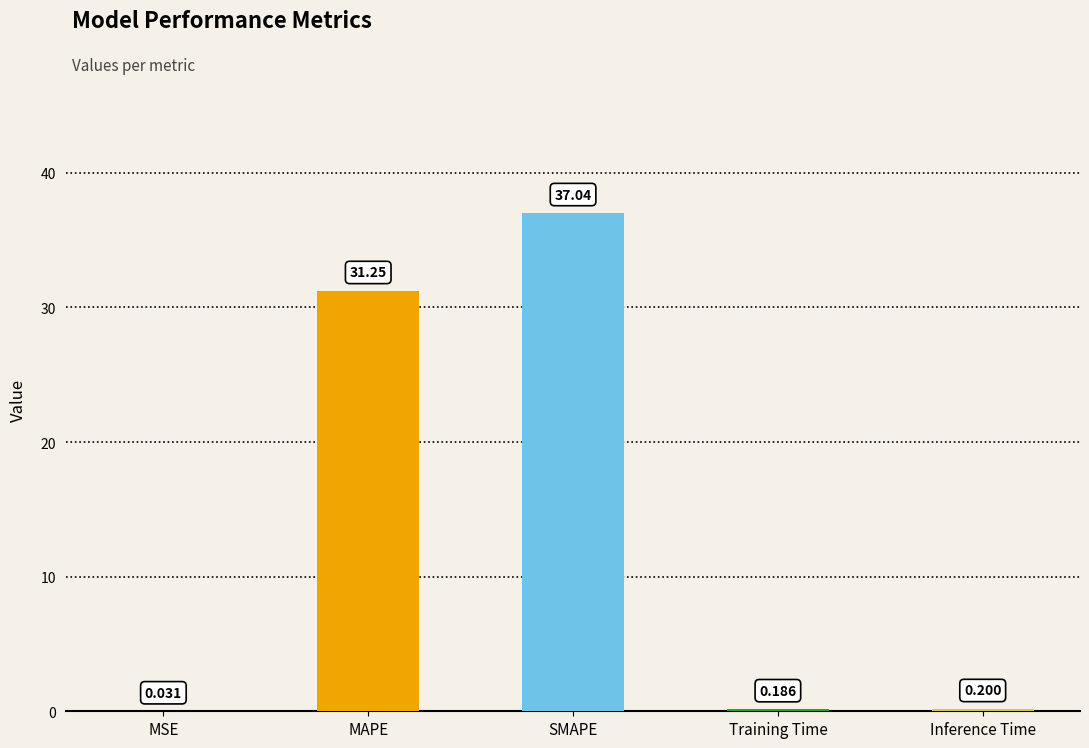

At which category does the chart reach its peak across all series?

SMAPE